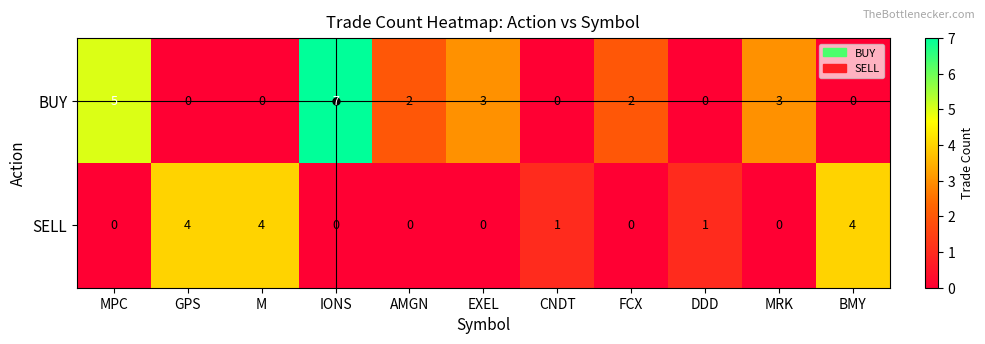

At which label does BUY first exceed 2?

MPC